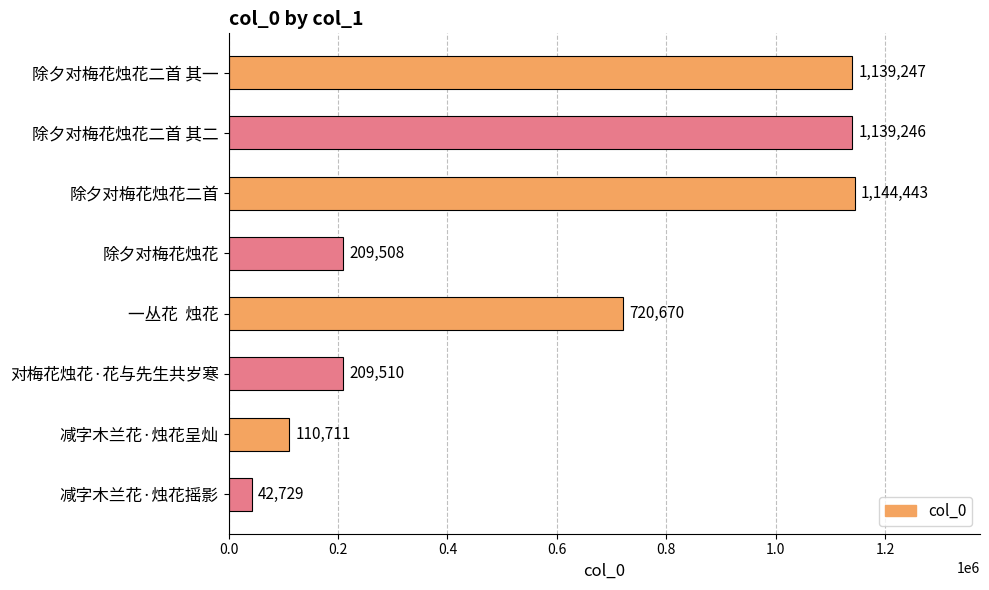

Which has a higher value, 除夕对梅花烛花二首 or 一丛花  烛花?

除夕对梅花烛花二首